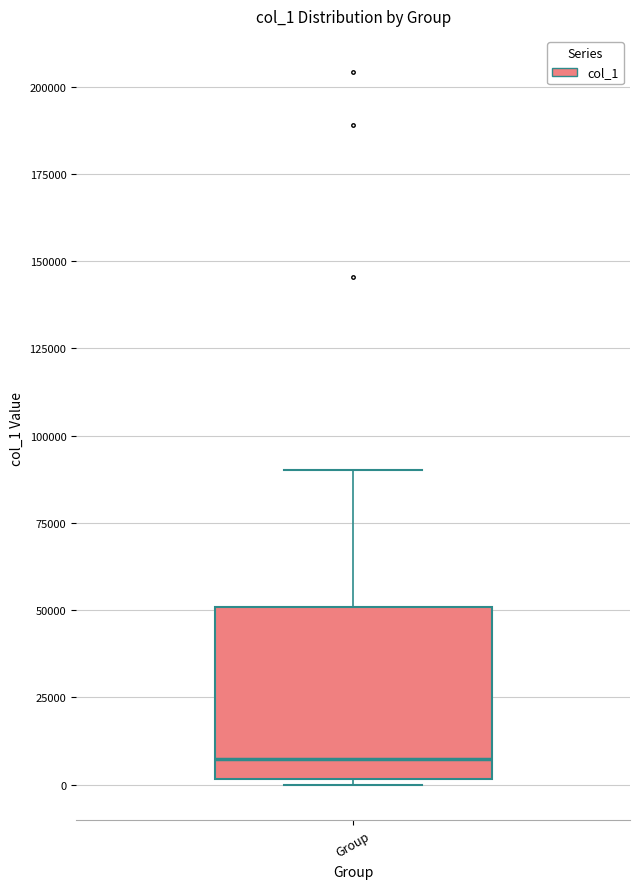

Read this box plot against the y-axis: the position of the median line, the range covered by the box, and the ends of both whiskers. The values are not printed on the chart, so give them approximately, as read against the axis.

median 5000, box 0 to 50000, whiskers 0 (just below the box's lower edge) to 90000